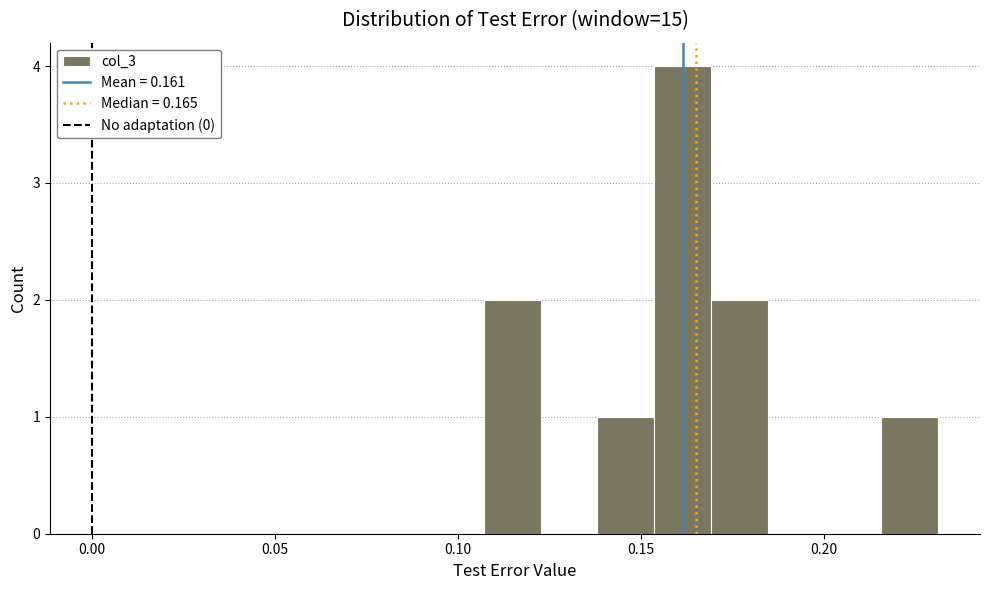

Read against the x-axis, roughly where is the centre of the tallest bar?

0.160